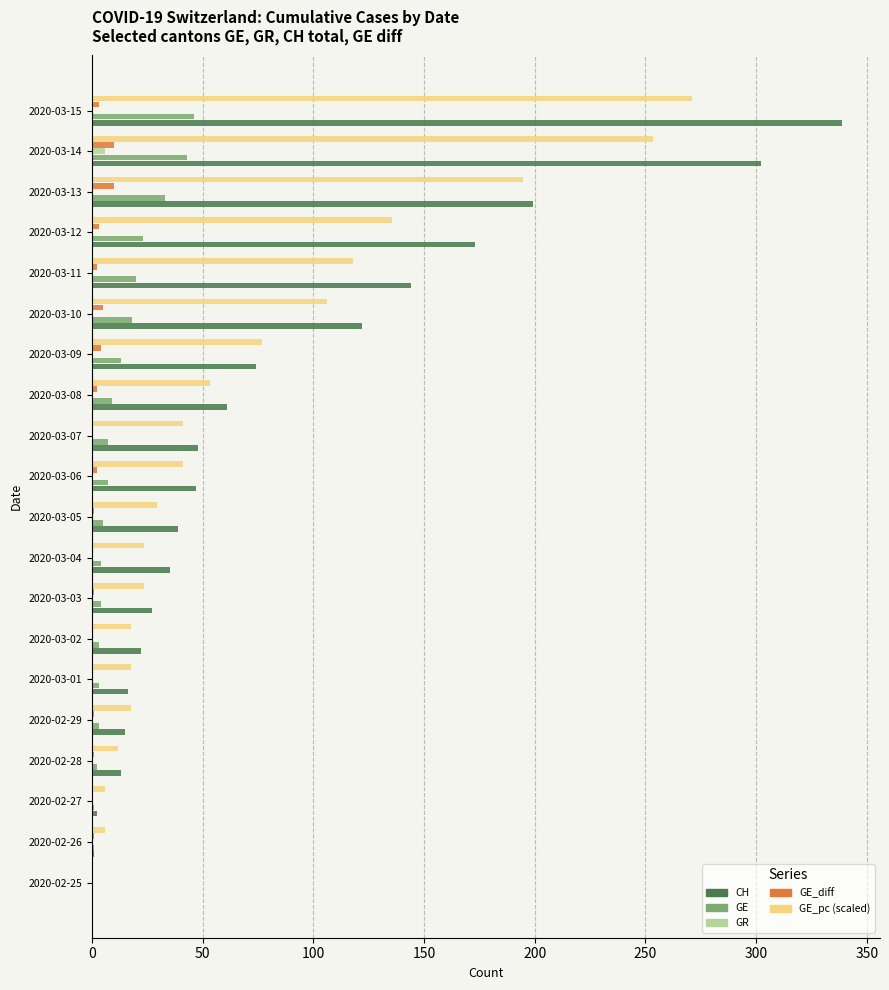

Which series changed the most between 2020-03-06 and 2020-03-10?

CH